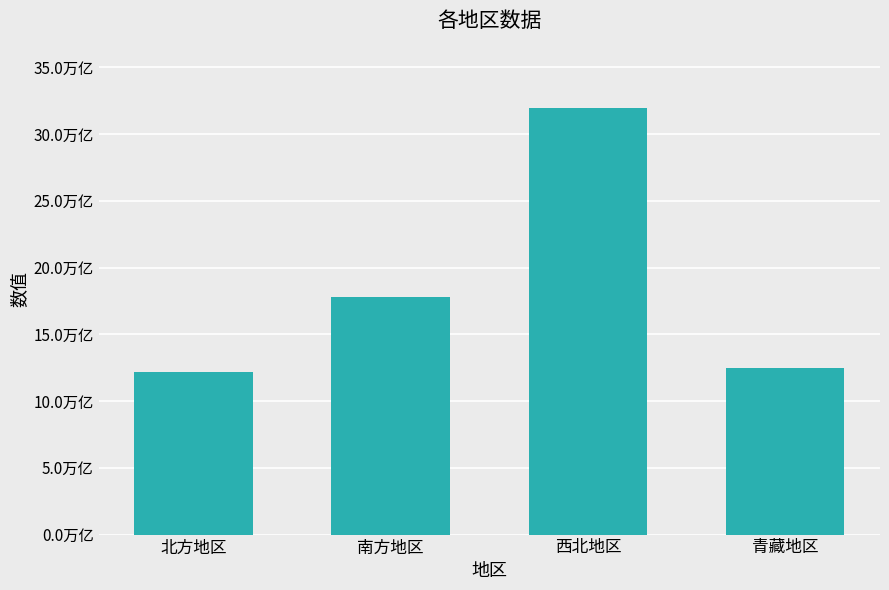

What position from the left is 南方地区?

2